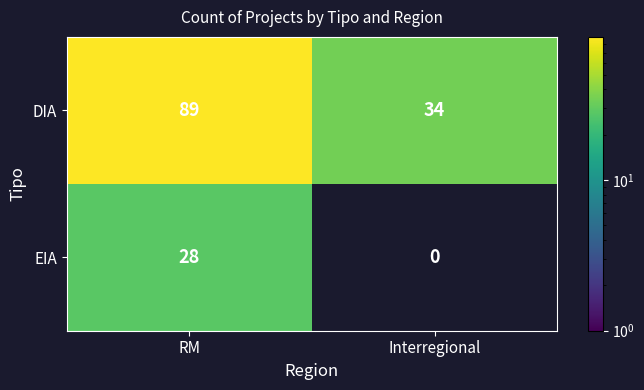

Rank the series by their average value, from highest to lowest.

DIA, EIA